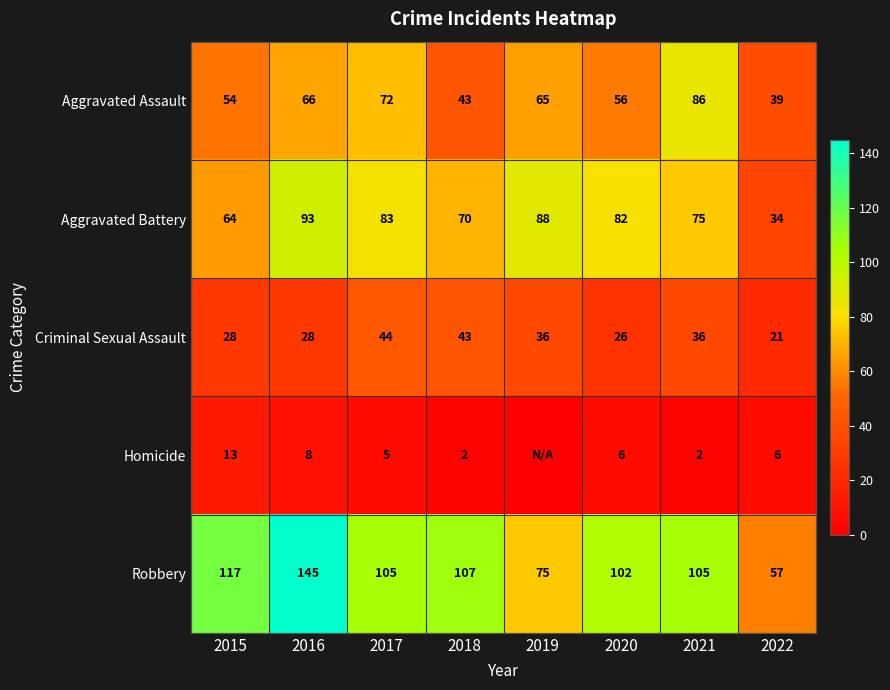

Is the value of Robbery at 2020 greater than the value of Criminal Sexual Assault at 2021?

Yes